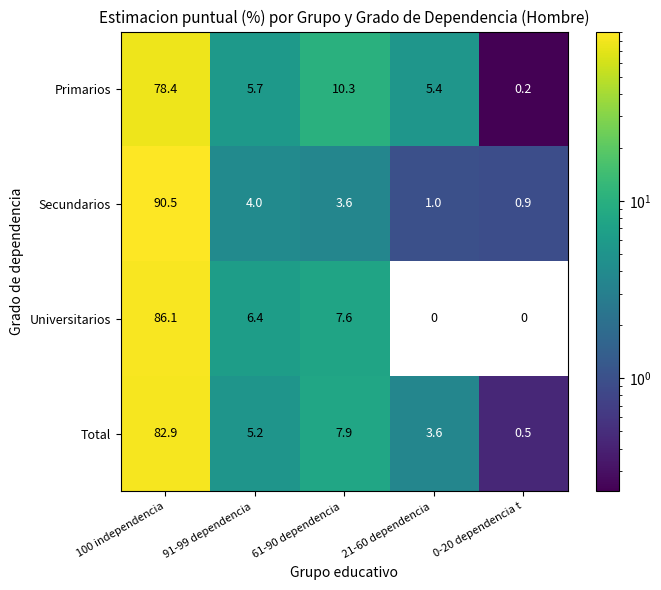

At which label does Universitarios reach its peak?

100 independencia